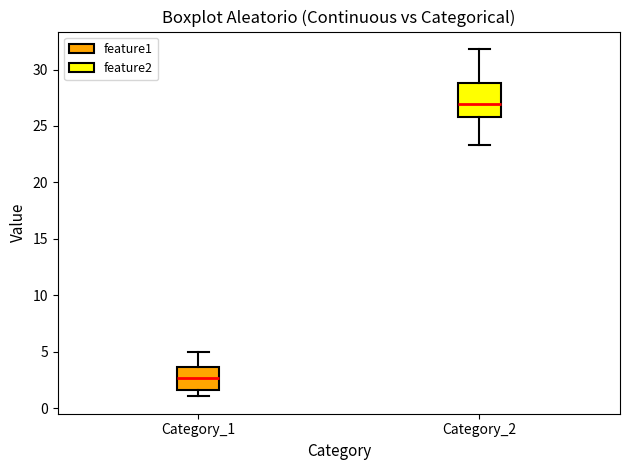

Which box is the tallest, from its lower edge to its upper edge?

Category_2